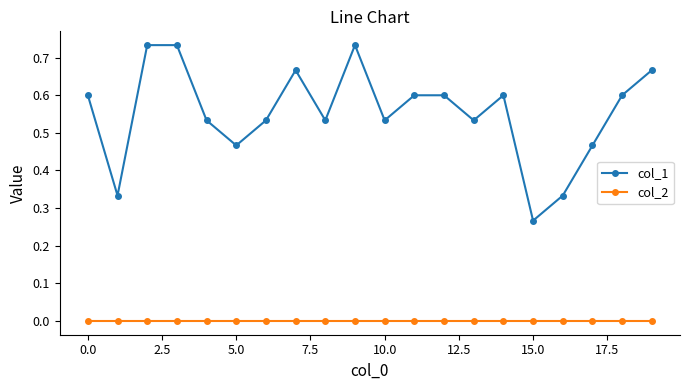

True or false: col_1 and col_2 intersect in this chart.

False